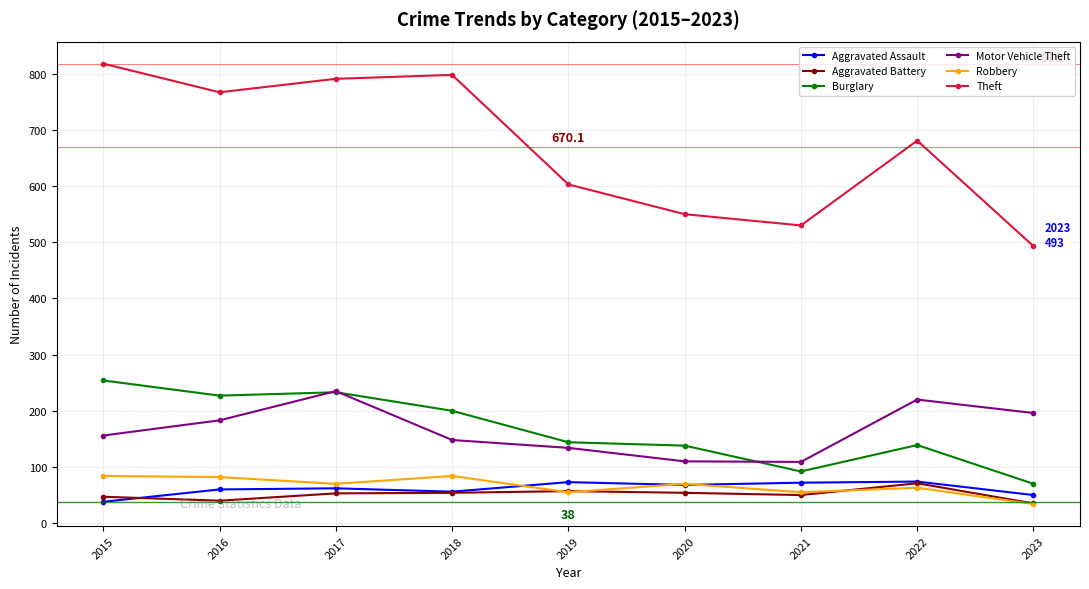

How many lines are shown in the chart?

6